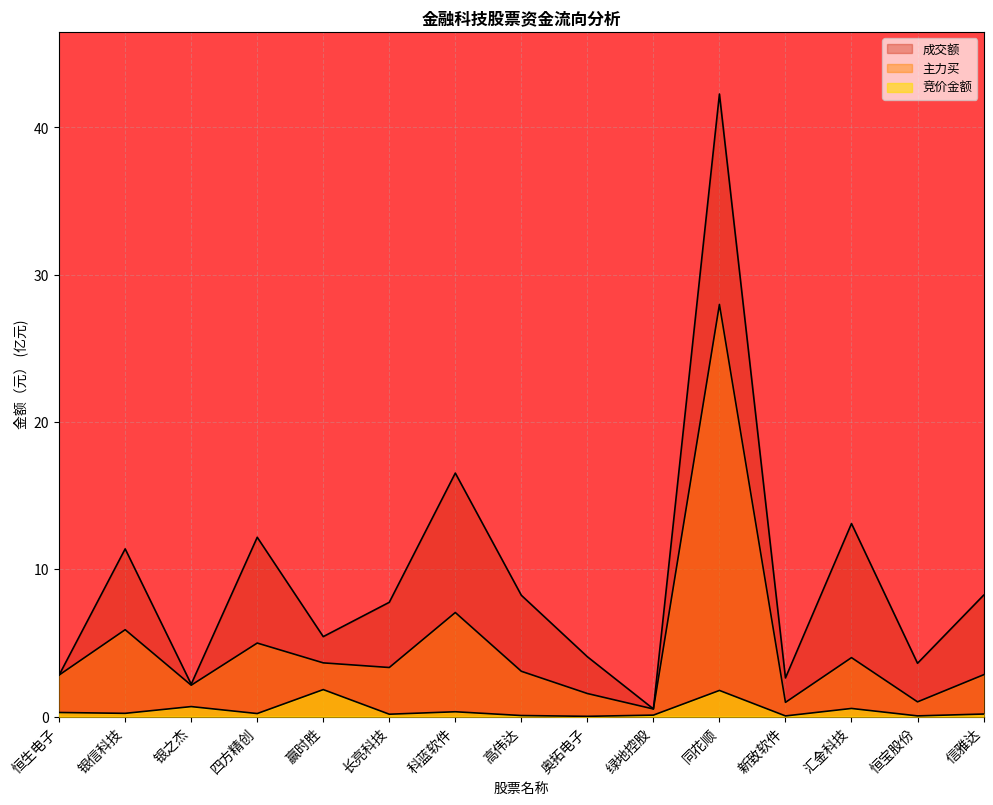

The value of 主力买 at 同花顺 is 28.0. True or false?

True